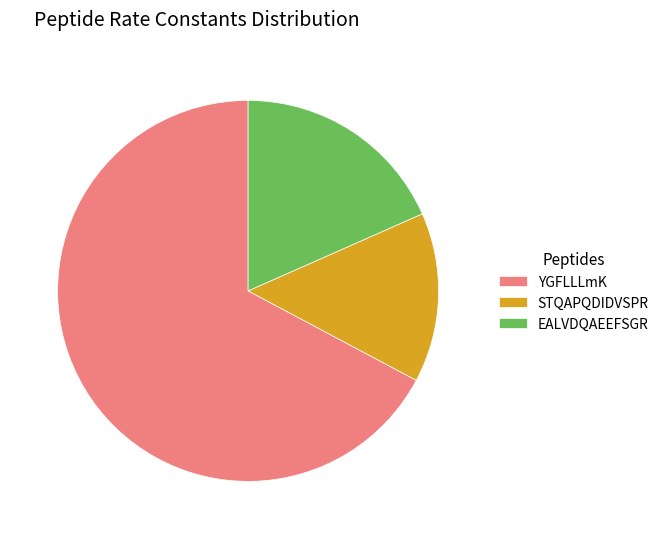

Is it true that STQAPQDIDVSPR is 1% of the pie?

False